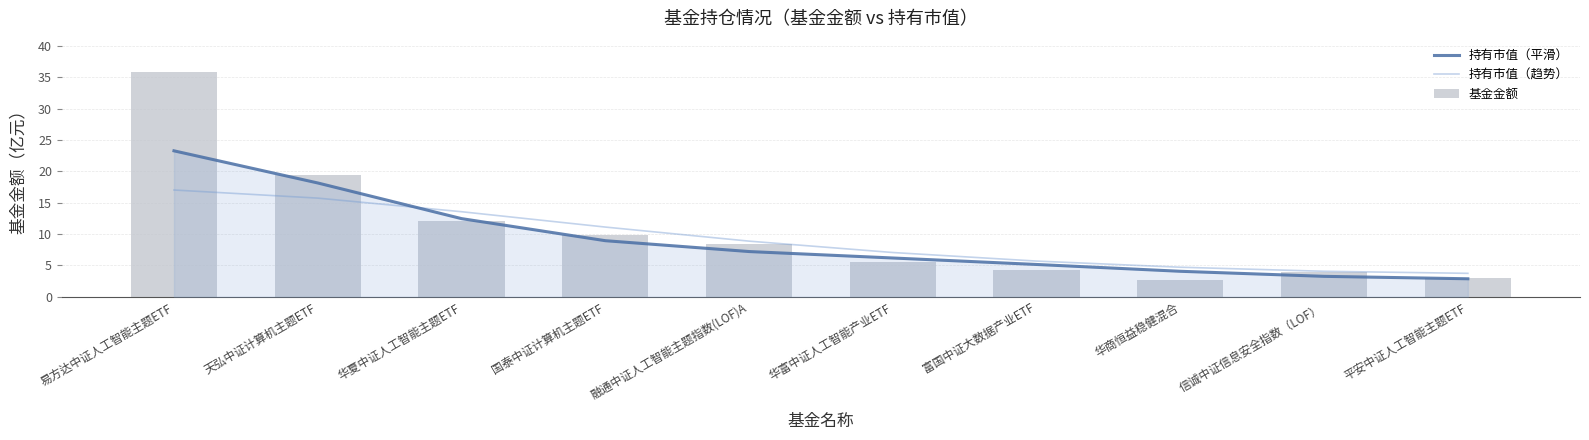

Is the value of 基金金额 at 华商恒益稳健混合 greater than the value of 持有市值（平滑） at 华富中证人工智能产业ETF?

No